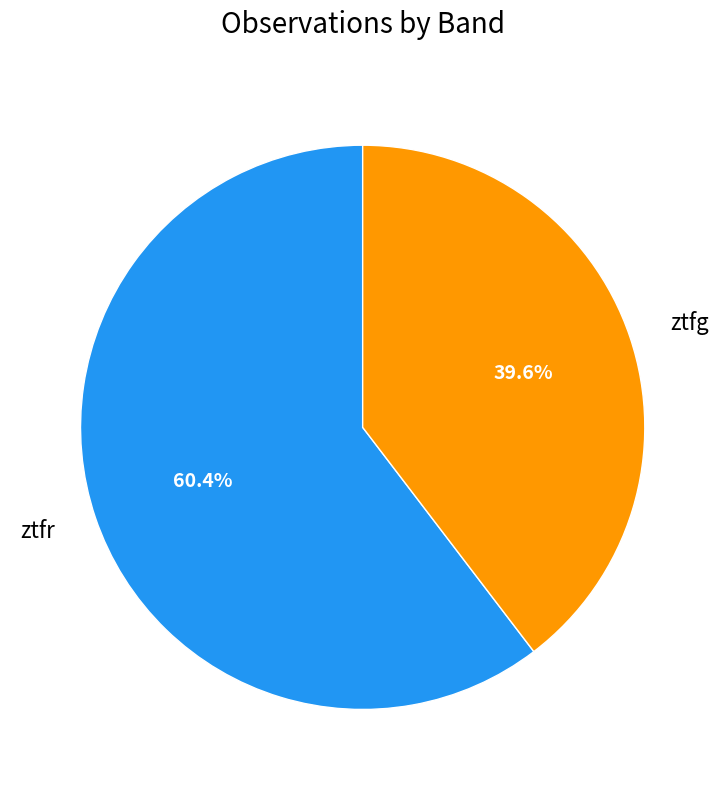

How many segments does this pie chart have?

2